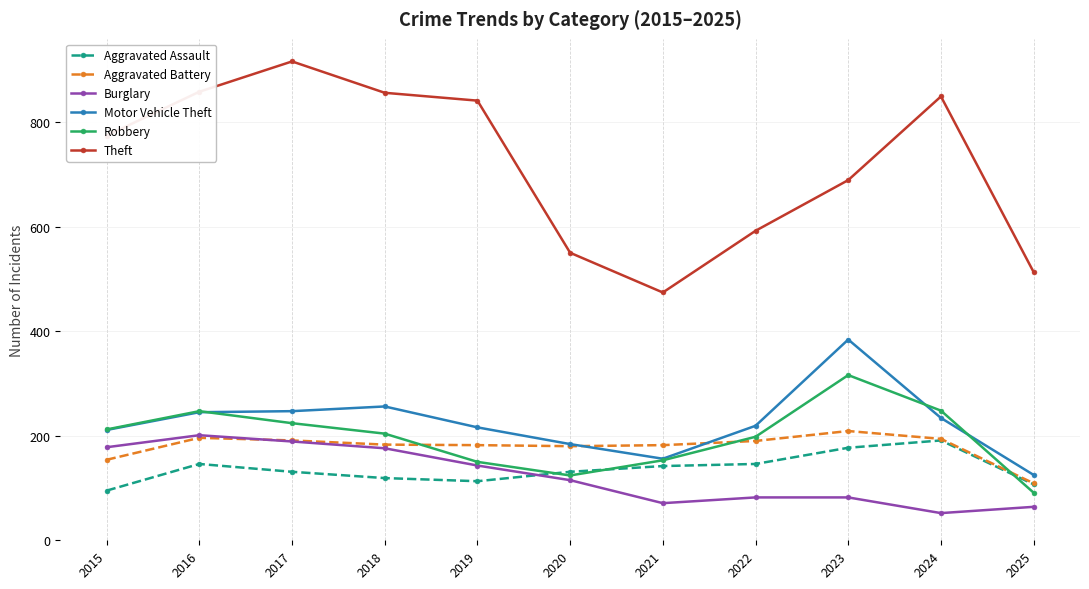

Read the Motor Vehicle Theft value at 2023.

384